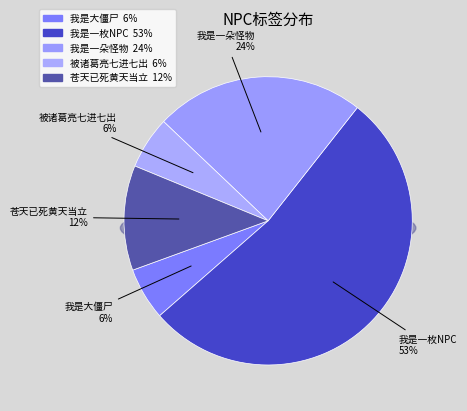

True or false: 我是一枚NPC accounts for 53% of the total.

True